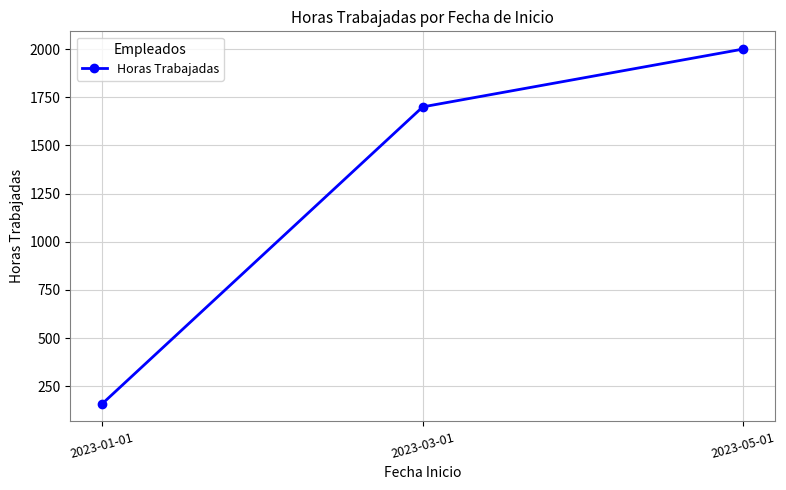

At which category does the chart reach its minimum across all series?

2023-01-01